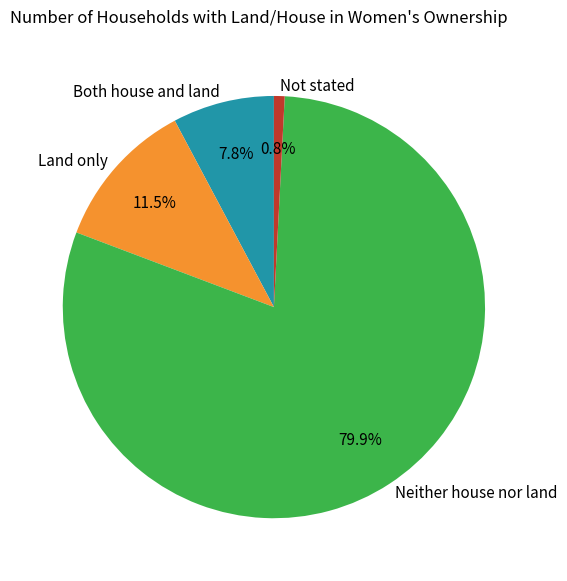

What percentage is the Not stated slice, to the nearest percent?

1%